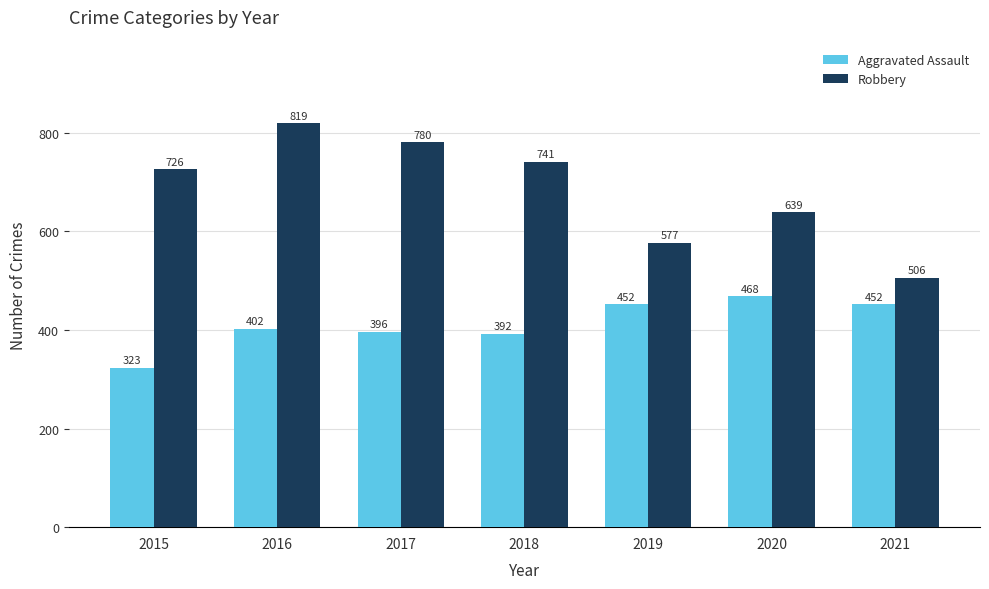

What value does the Robbery series have at 2021, to the nearest 5?

505